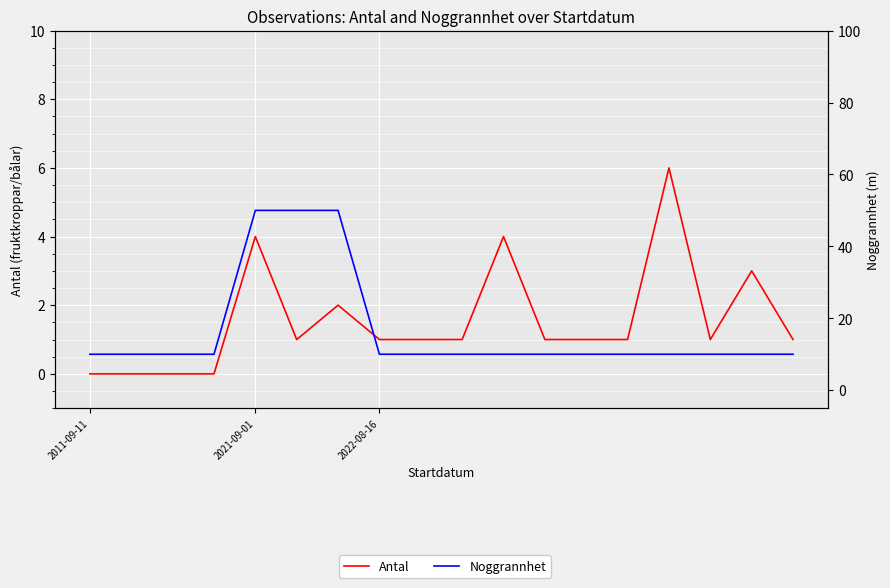

What is the value of the Antal point at the 5th from the left?

4